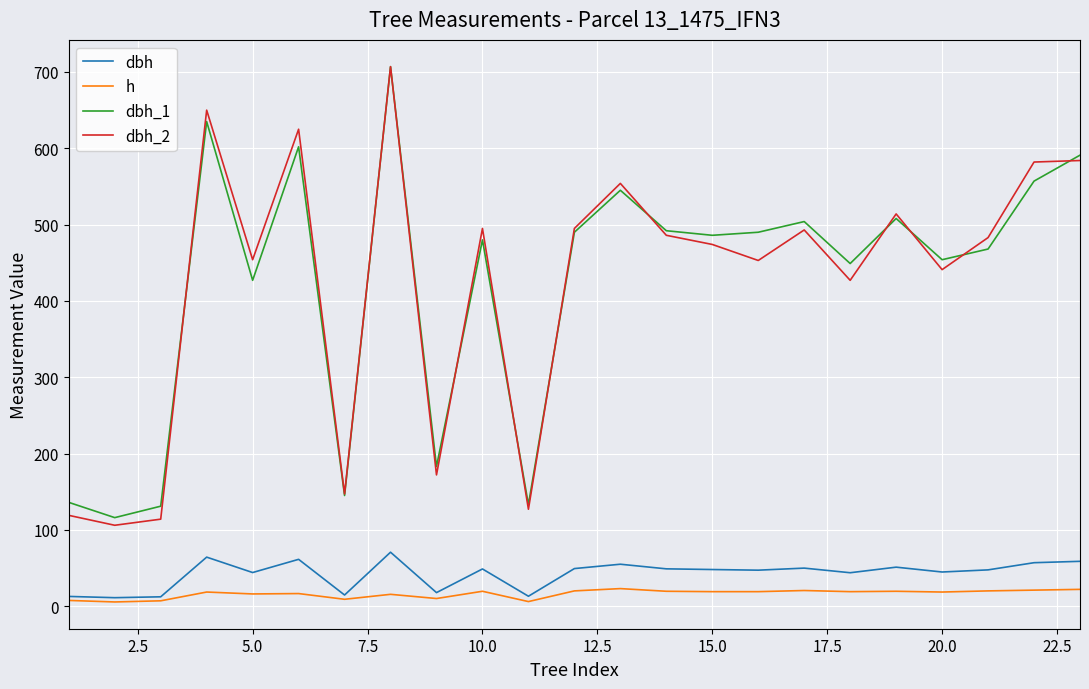

What is the difference between the maximum and minimum values in the dbh series?

59.6